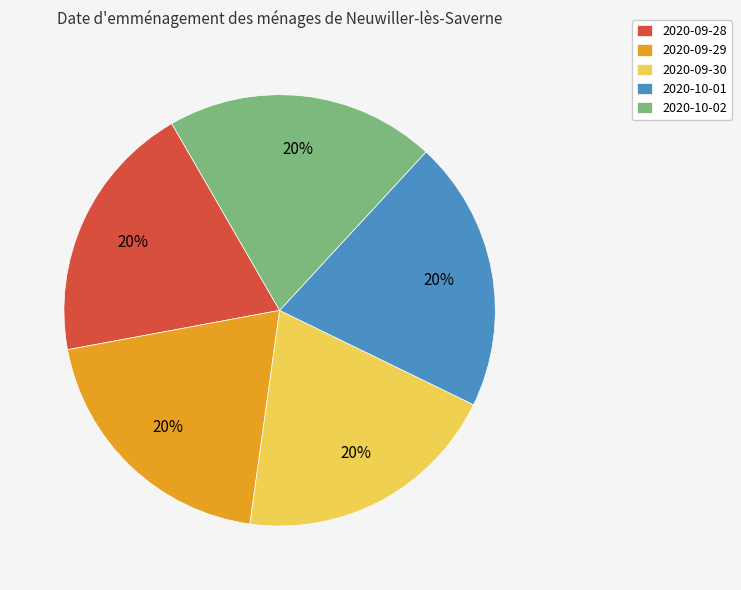

Does any single category account for the majority?

No